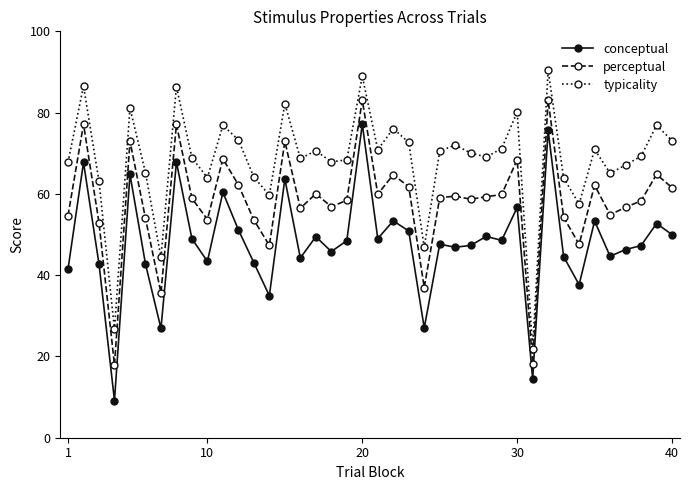

What is the value of the typicality point at the 27th from the left?

70.1